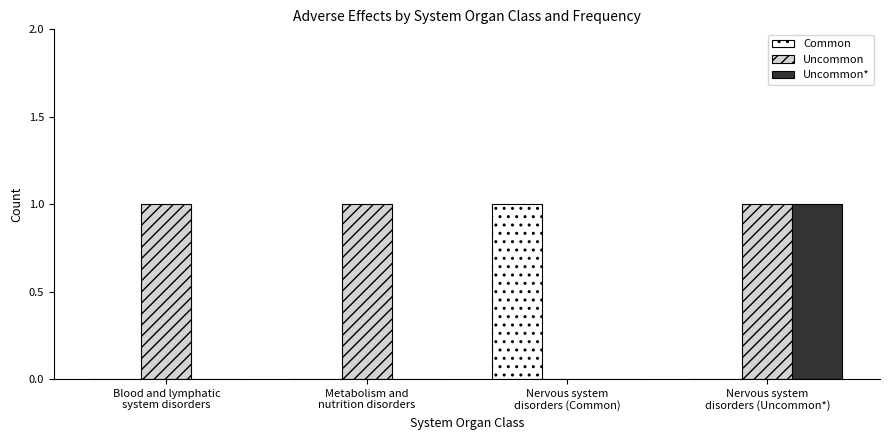

What are all the series names shown in the legend?

Common, Uncommon, Uncommon*